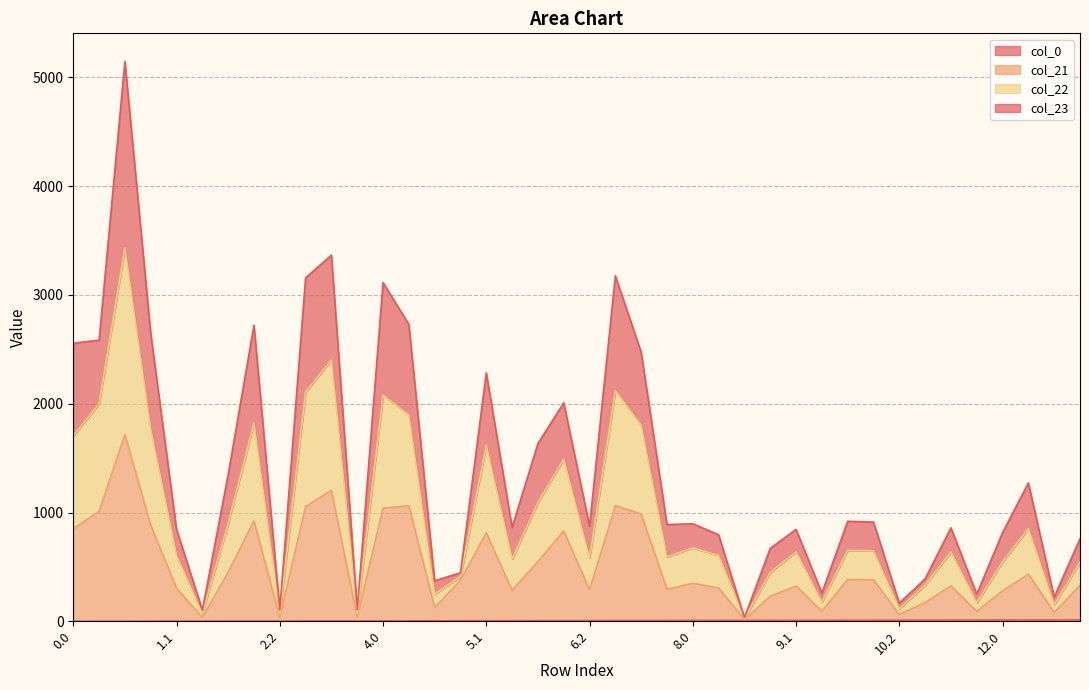

True or false: col_22 and col_21 intersect in this chart.

False